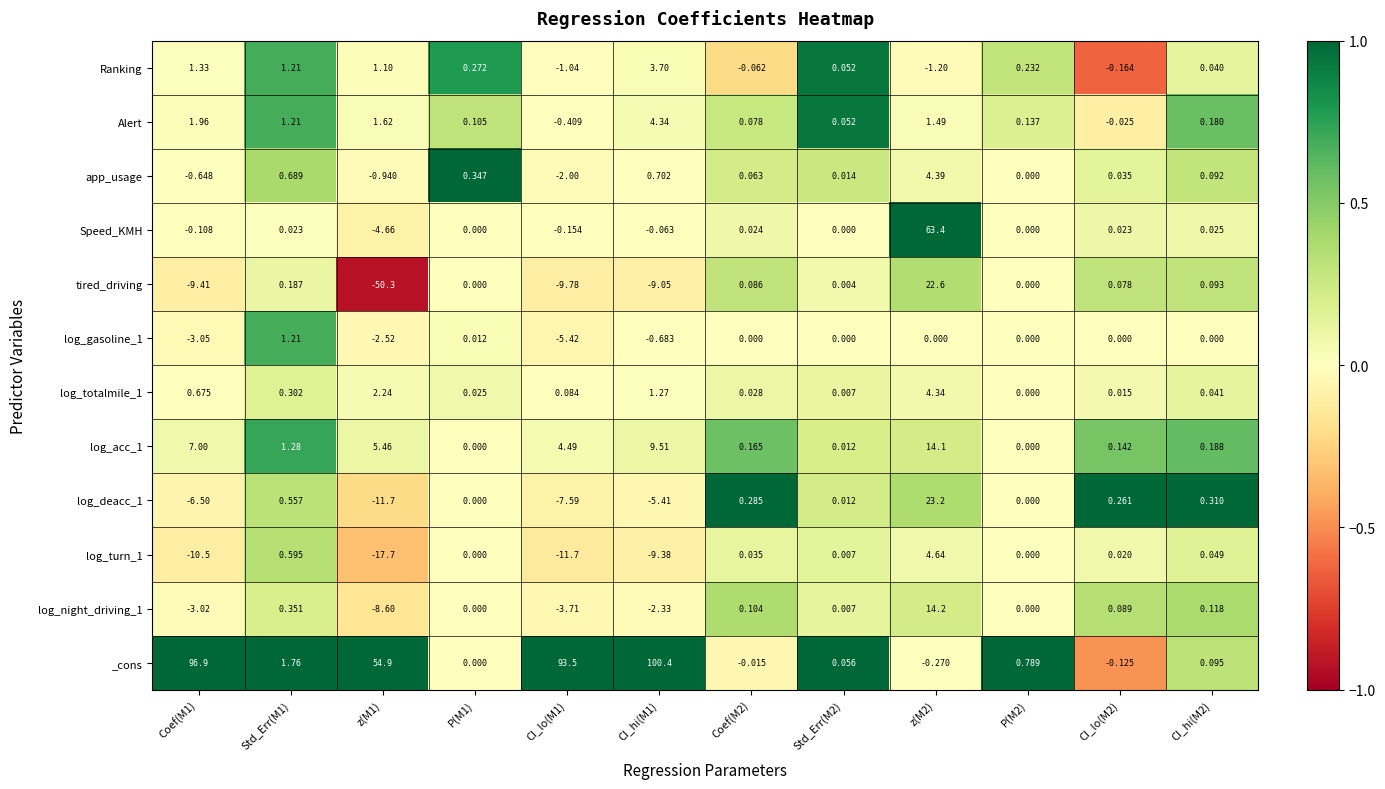

Which series has the largest range (max minus min)?

_cons